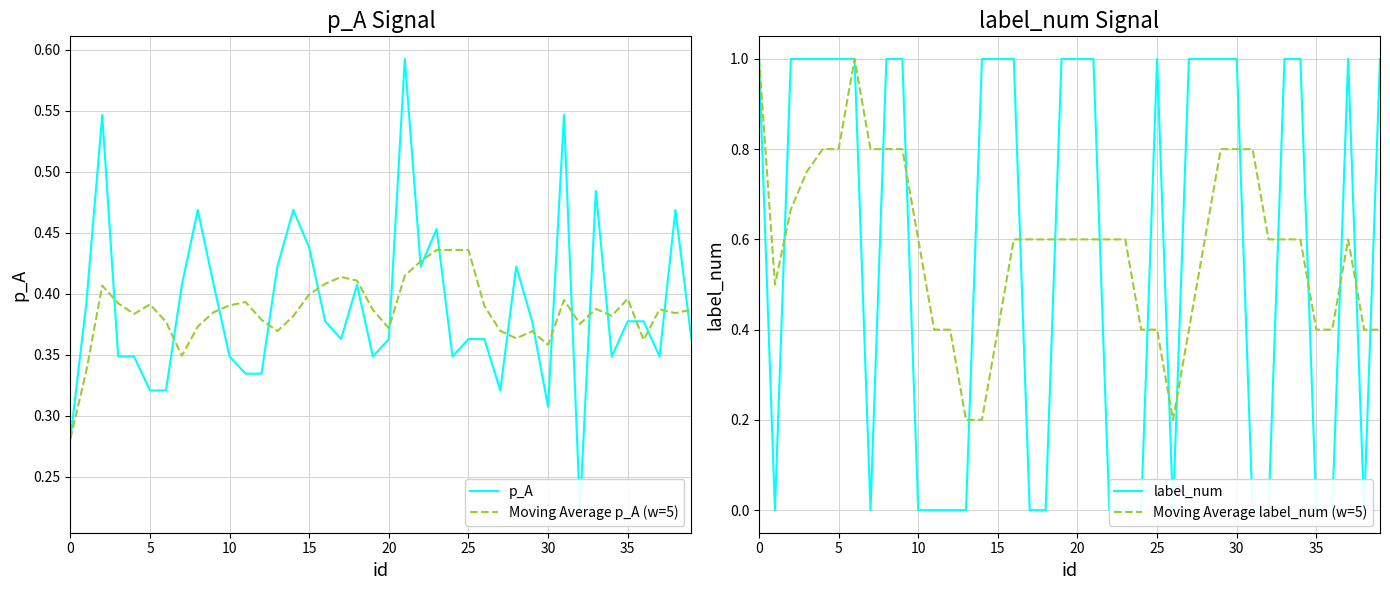

What is the greatest value displayed?

1.0